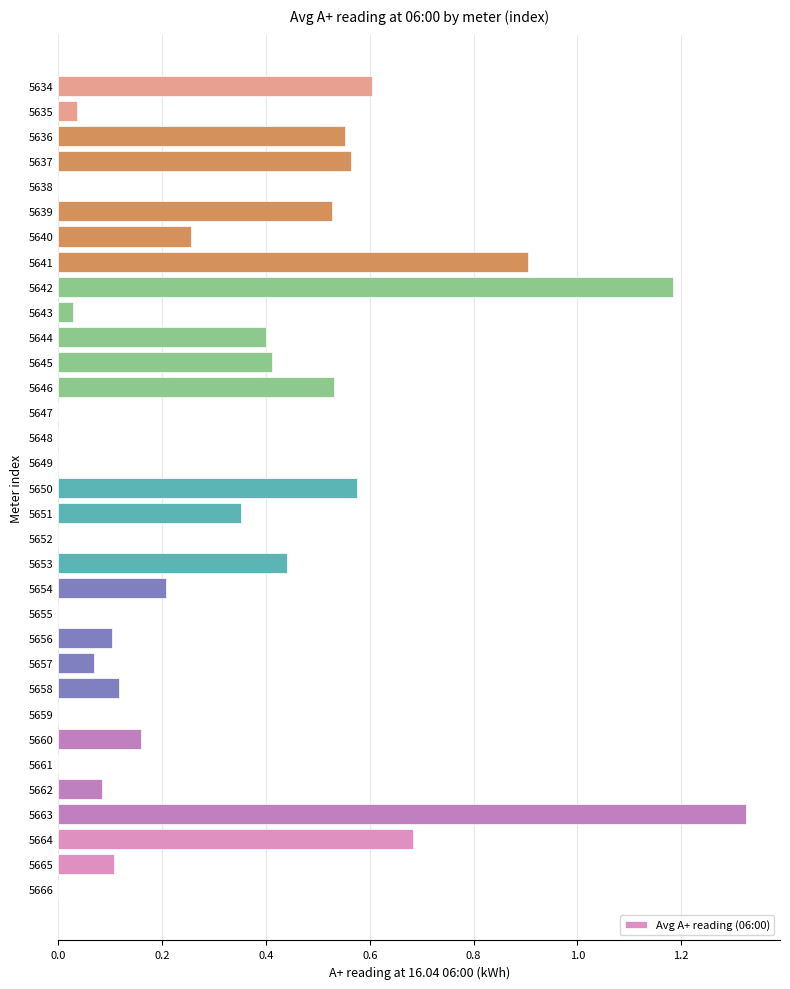

True or false: the data shows 0.8 at 5648.

False